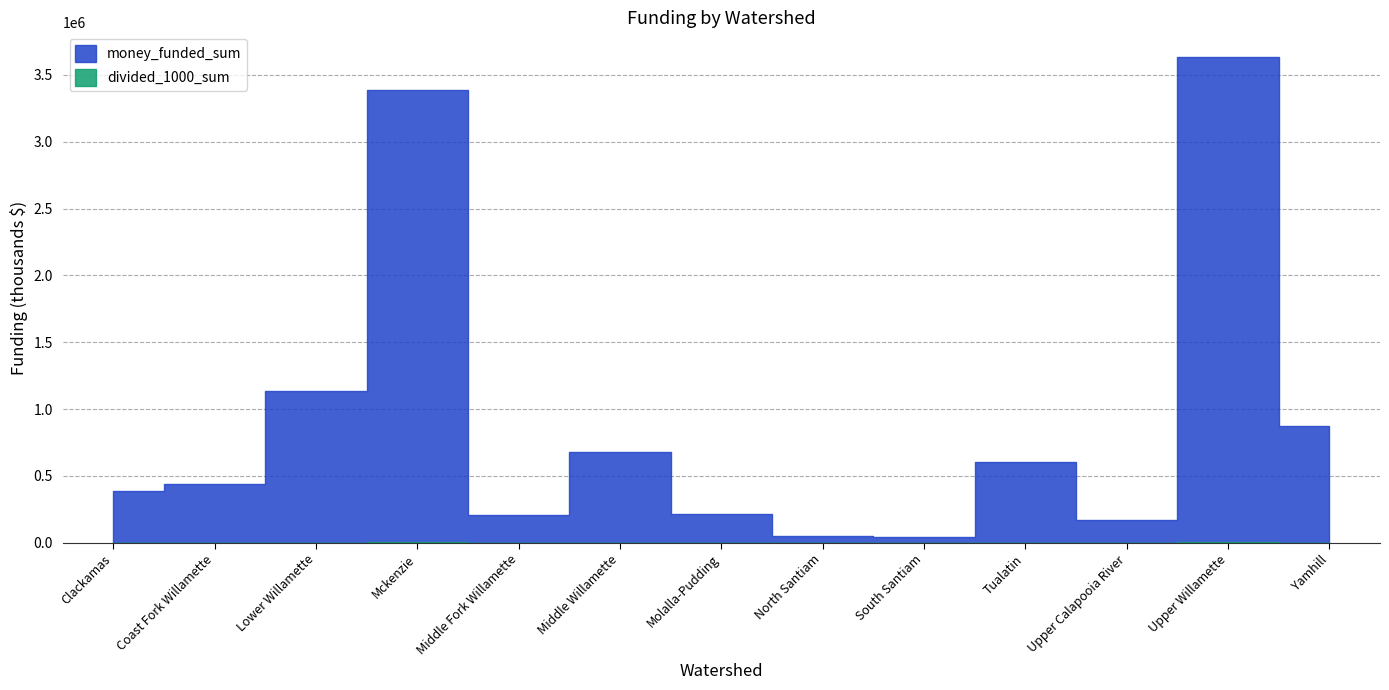

Does the chart display data point markers on the line(s)?

No